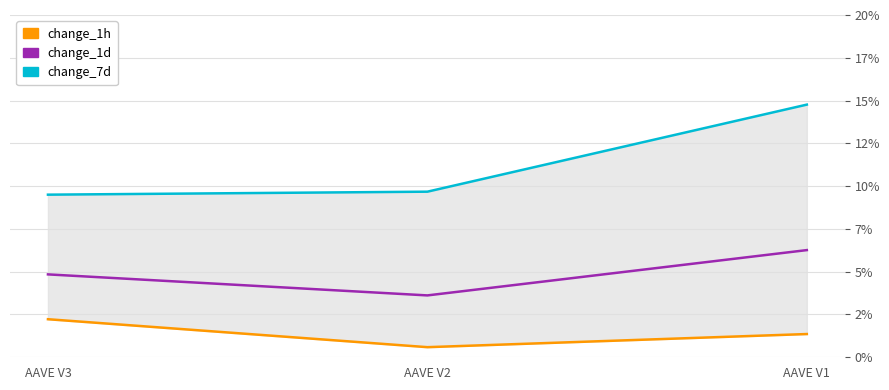

Which has a higher value, AAVE V3 or AAVE V1?

AAVE V3